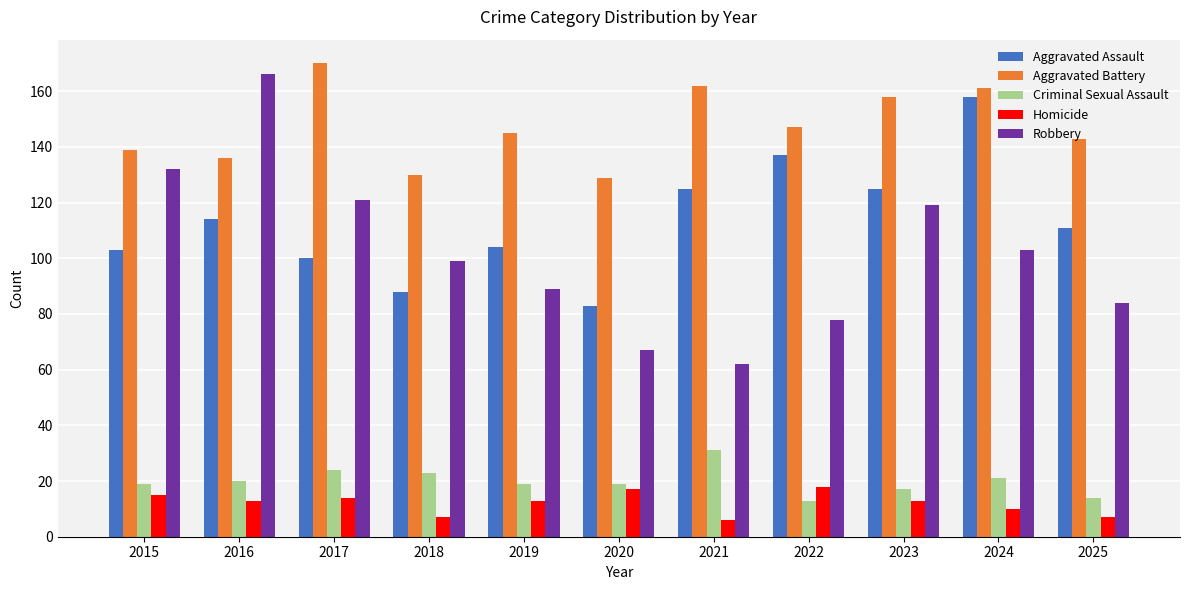

How many data points does each series have?

11